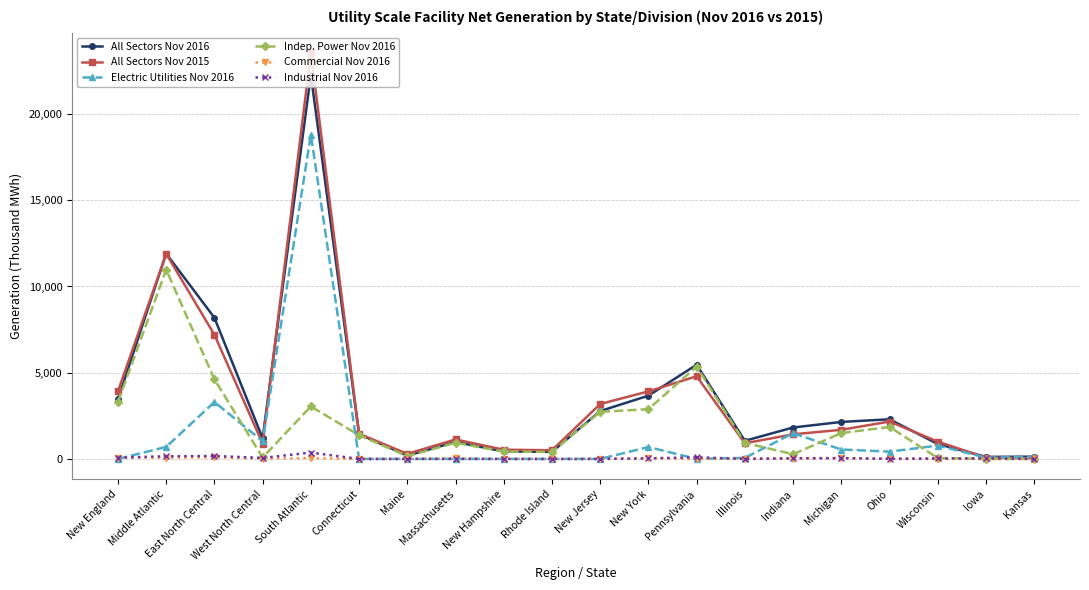

Which series has the largest range (max minus min)?

All Sectors Nov 2015